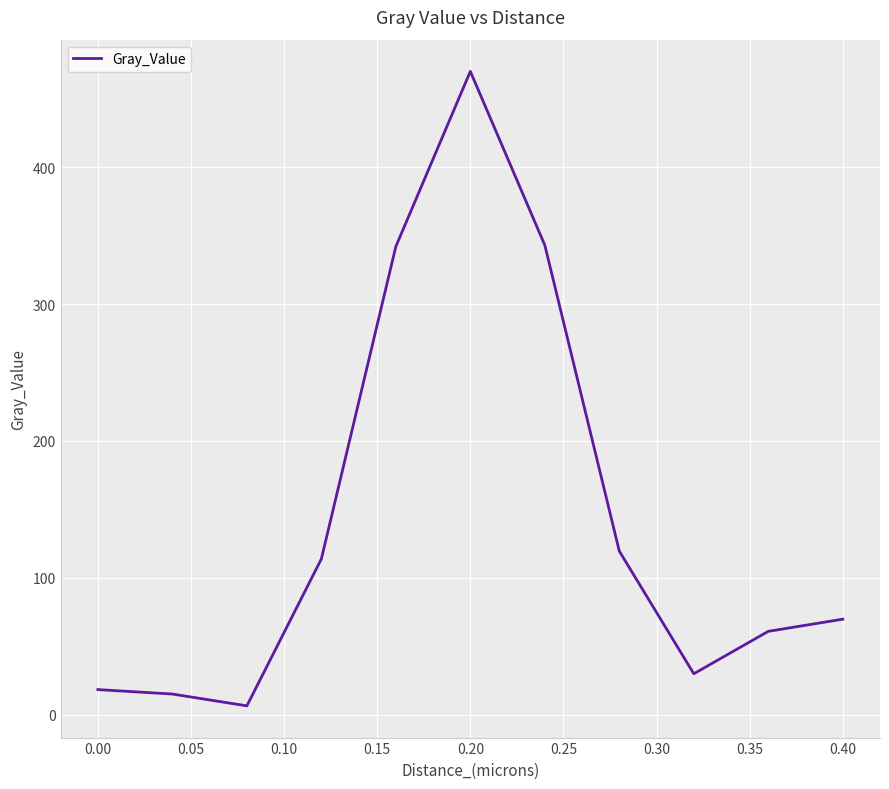

What is the difference between the maximum and minimum values?

463.6